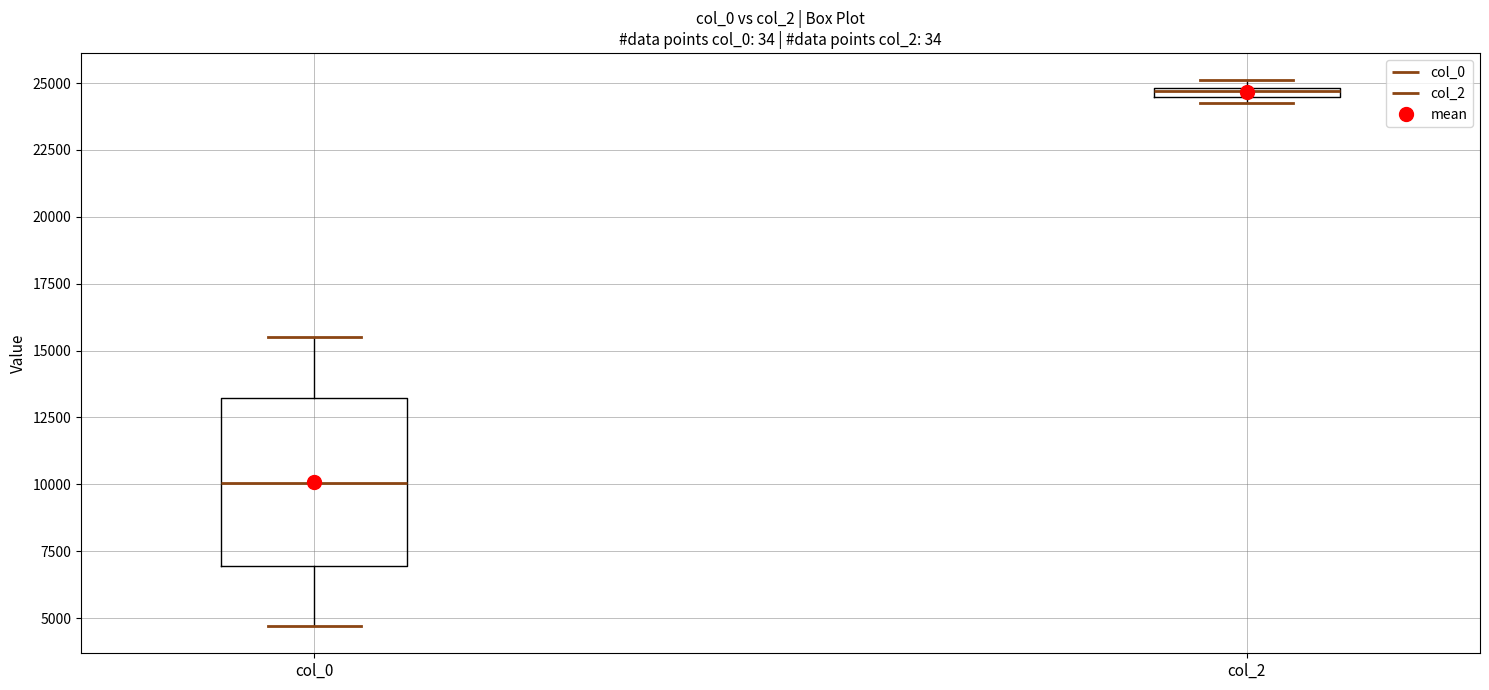

Which box has the highest median line?

col_2